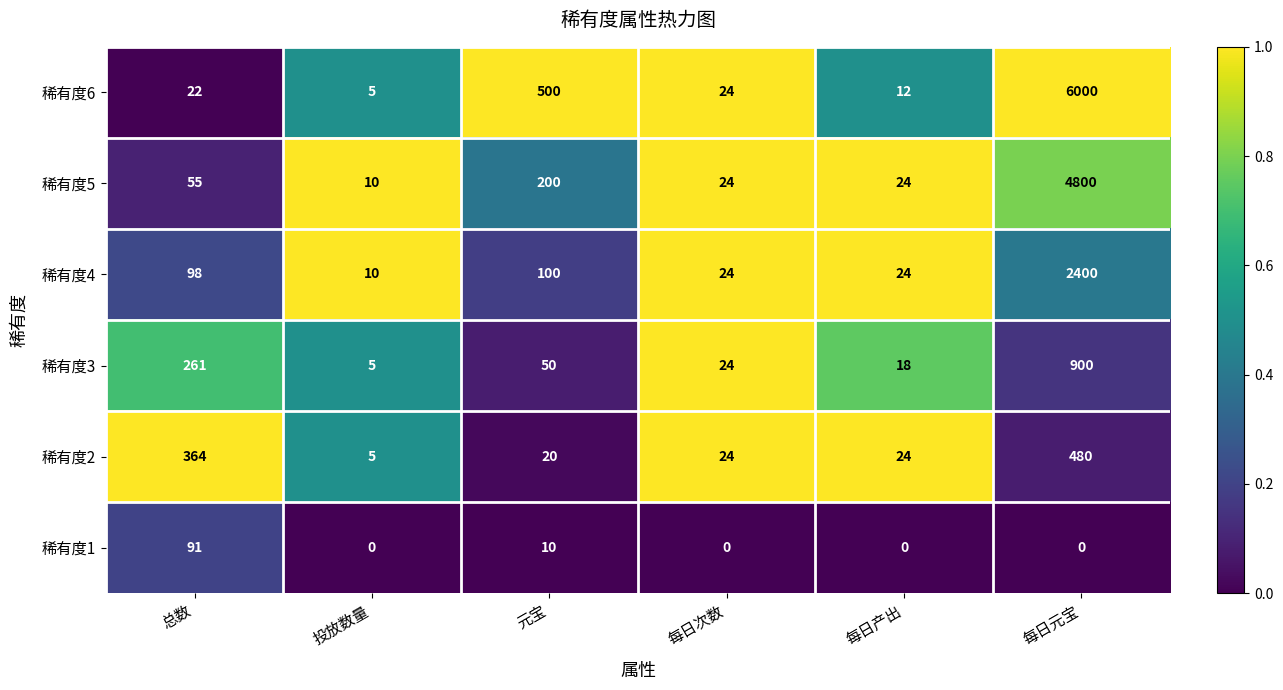

How many categories are shown in the chart?

6